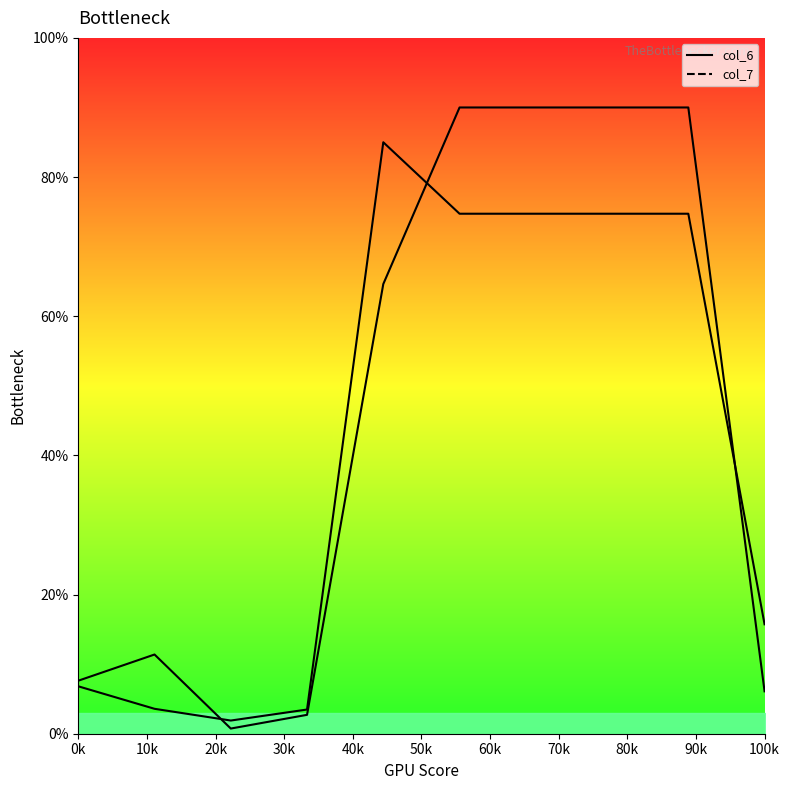

What is the average value of the col_7 series?

41.5